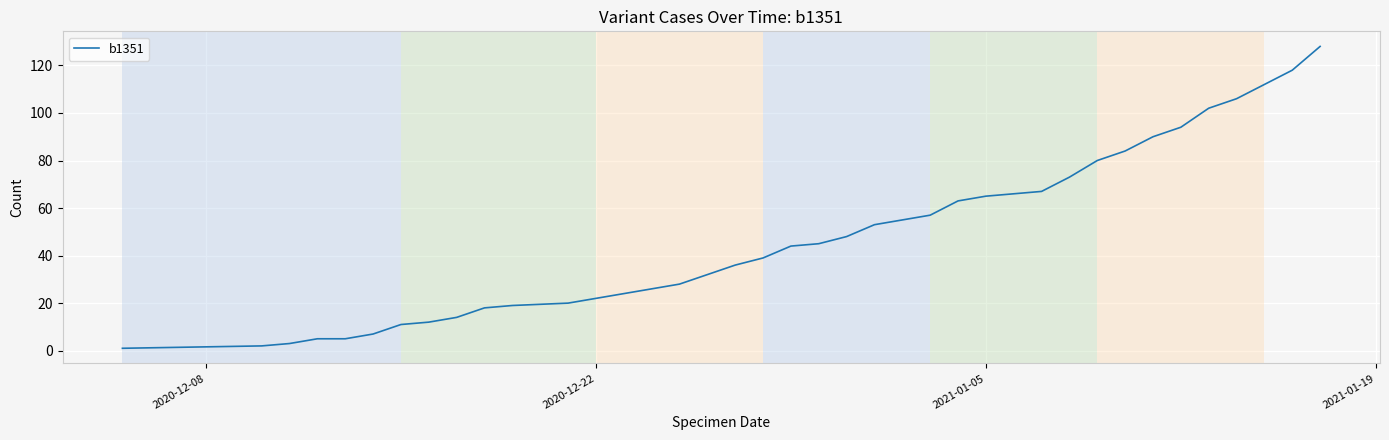

What is the difference between the maximum and minimum values?

127